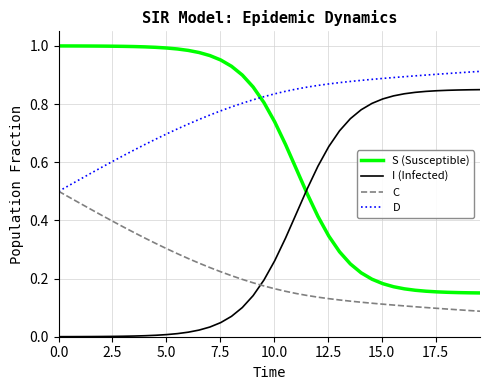

Reading left to right, list all the values displayed in this chart.

S: 1.0	1.0	1.0	1.0	1.0	1.0	1.0	1.0	1.0	1.0	1.0	1.0	1.0	1.0	1.0	1.0	0.9	0.9	0.9	0.8	0.7	0.7	0.6	0.5	0.4	0.3	0.3	0.3	0.2	0.2	0.2	0.2	0.2	0.2	0.2	0.2	0.2	0.2	0.2	0.2
I: 0.0	0.0	0.0	0.0	0.0	0.0	0.0	0.0	0.0	0.0	0.0	0.0	0.0	0.0	0.0	0.0	0.1	0.1	0.1	0.2	0.3	0.3	0.4	0.5	0.6	0.7	0.7	0.7	0.8	0.8	0.8	0.8	0.8	0.8	0.8	0.8	0.8	0.8	0.8	0.8
C: 0.5	0.5	0.5	0.4	0.4	0.4	0.4	0.4	0.3	0.3	0.3	0.3	0.3	0.3	0.2	0.2	0.2	0.2	0.2	0.2	0.2	0.2	0.1	0.1	0.1	0.1	0.1	0.1	0.1	0.1	0.1	0.1	0.1	0.1	0.1	0.1	0.1	0.1	0.1	0.1
D: 0.5	0.5	0.5	0.6	0.6	0.6	0.6	0.6	0.7	0.7	0.7	0.7	0.7	0.7	0.8	0.8	0.8	0.8	0.8	0.8	0.8	0.8	0.9	0.9	0.9	0.9	0.9	0.9	0.9	0.9	0.9	0.9	0.9	0.9	0.9	0.9	0.9	0.9	0.9	0.9